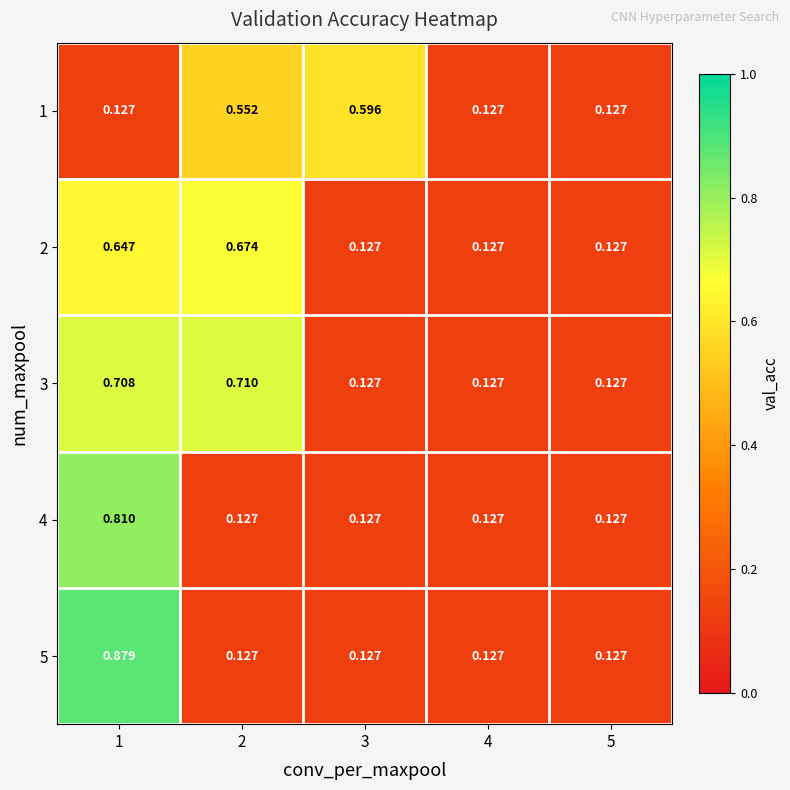

Is the value of 1 at 2 greater than the value of 2 at 2?

No